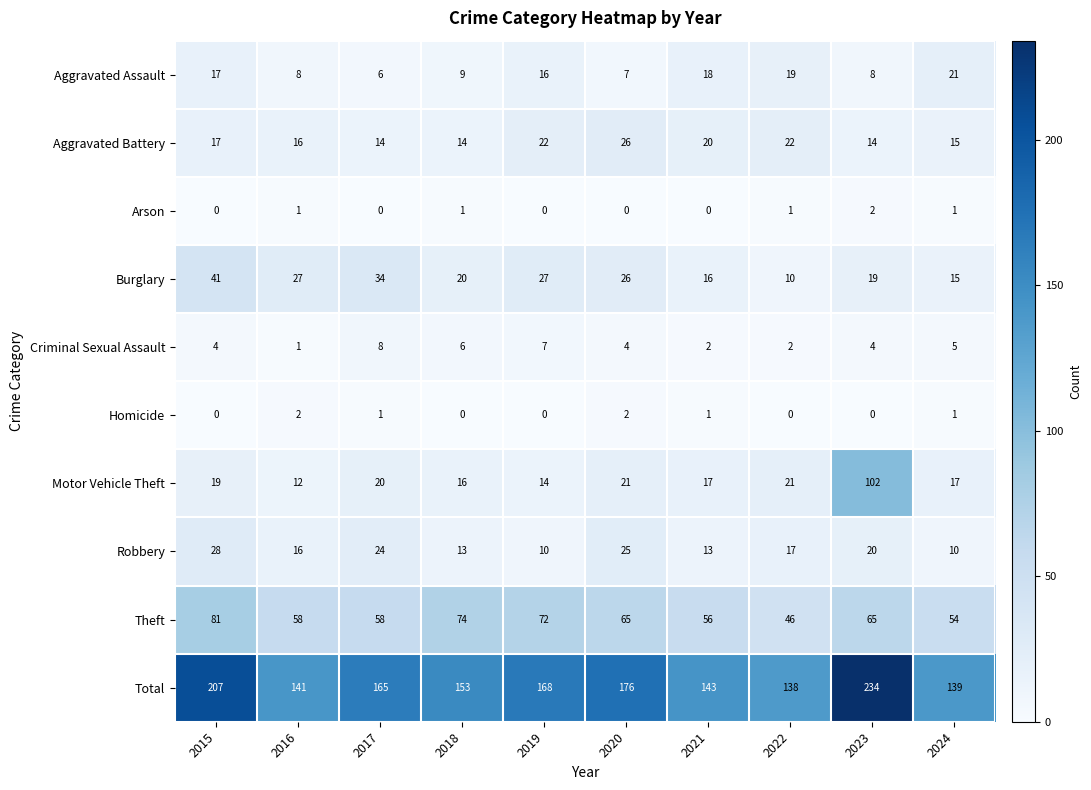

Which series has the largest total across all categories?

Total